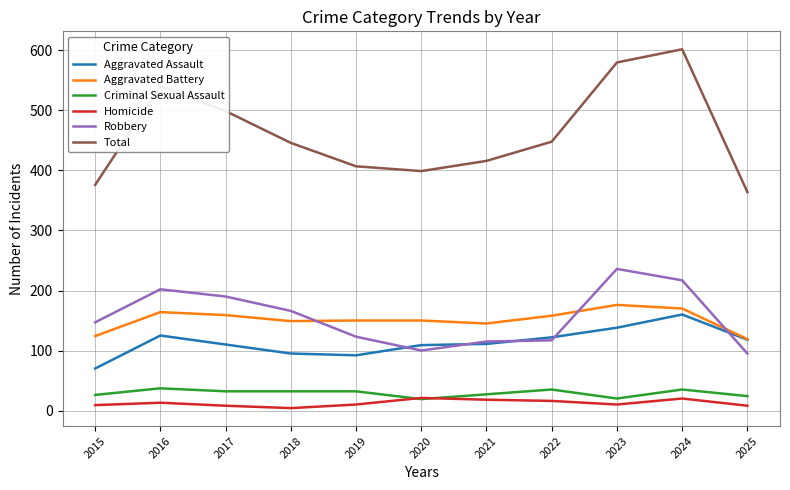

At which label does Aggravated Battery reach its peak?

2023